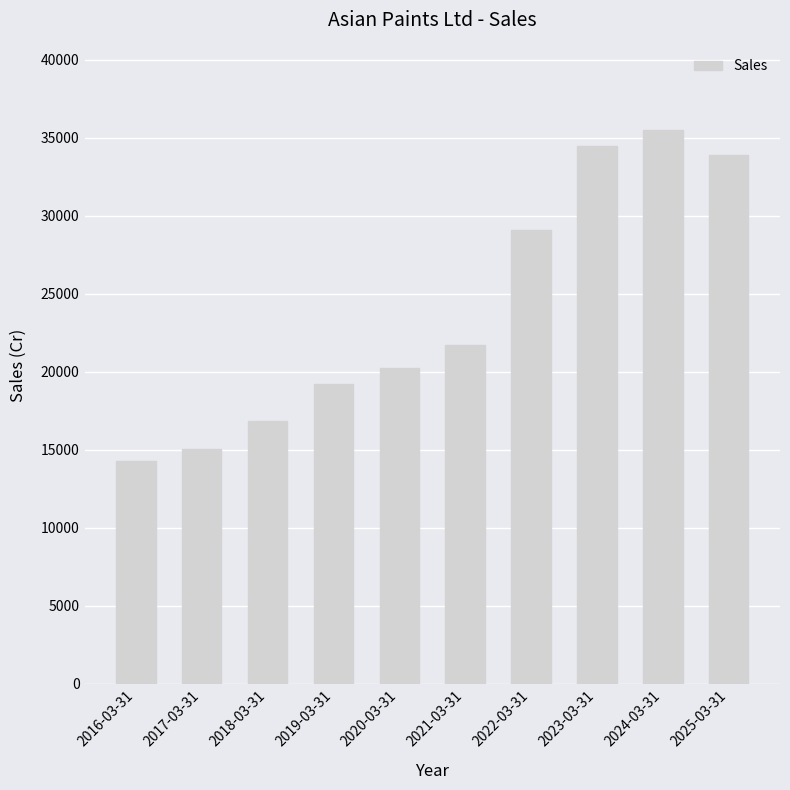

Rank the categories by value from lowest to highest.

2016-03-31, 2017-03-31, 2018-03-31, 2019-03-31, 2020-03-31, 2021-03-31, 2022-03-31, 2025-03-31, 2023-03-31, 2024-03-31